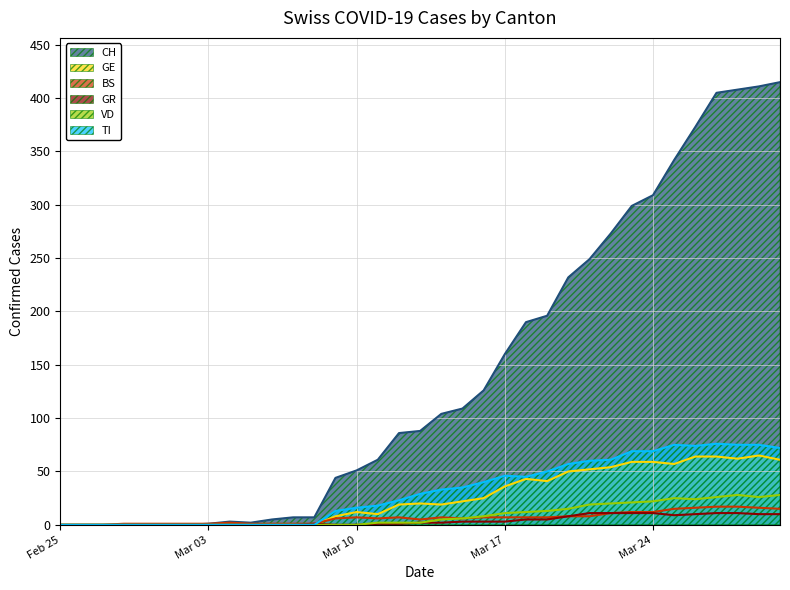

The value of GE at Mar 17 is 19. True or false?

False